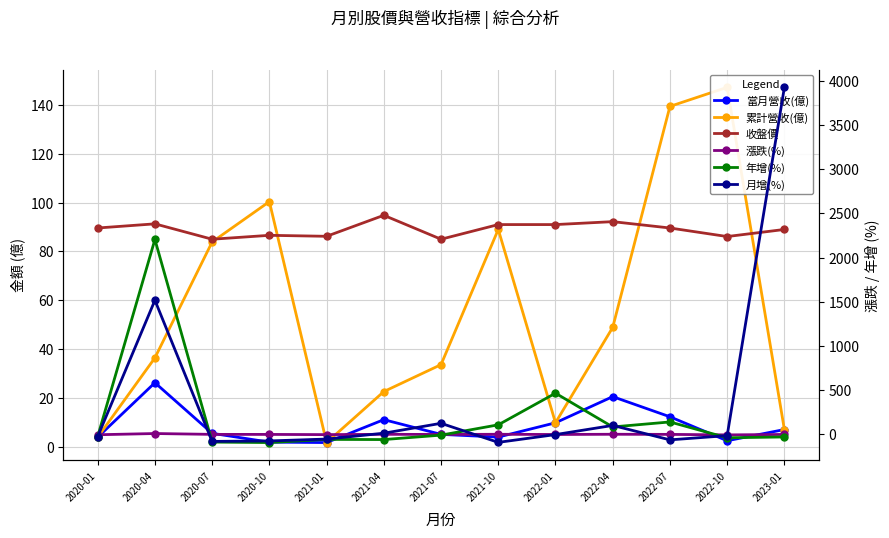

Where do 累計營收(億) and 年增(%) first cross each other?

2020-01 and 2020-04